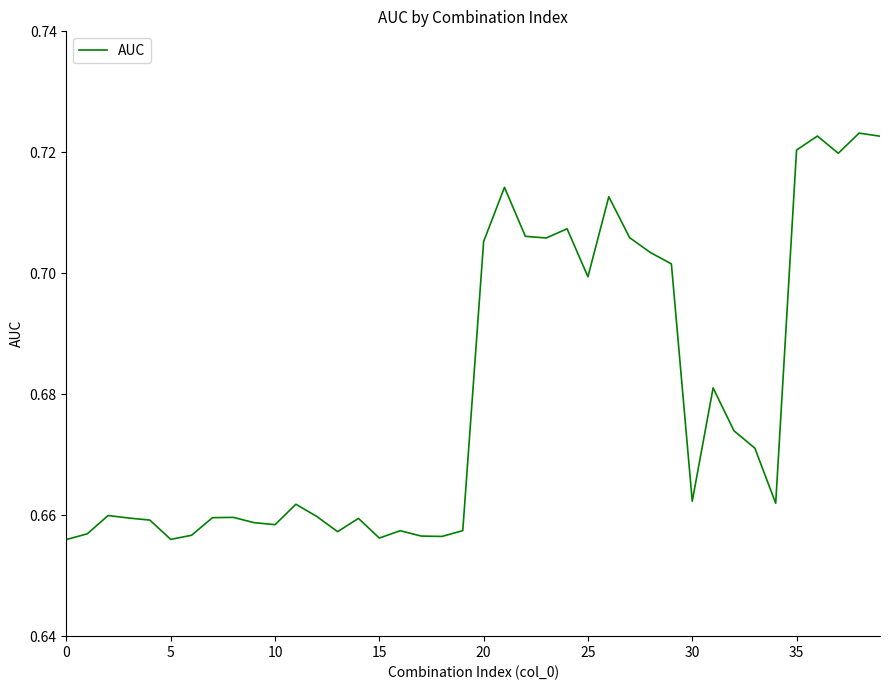

The value at 20 is 1.2. True or false?

False